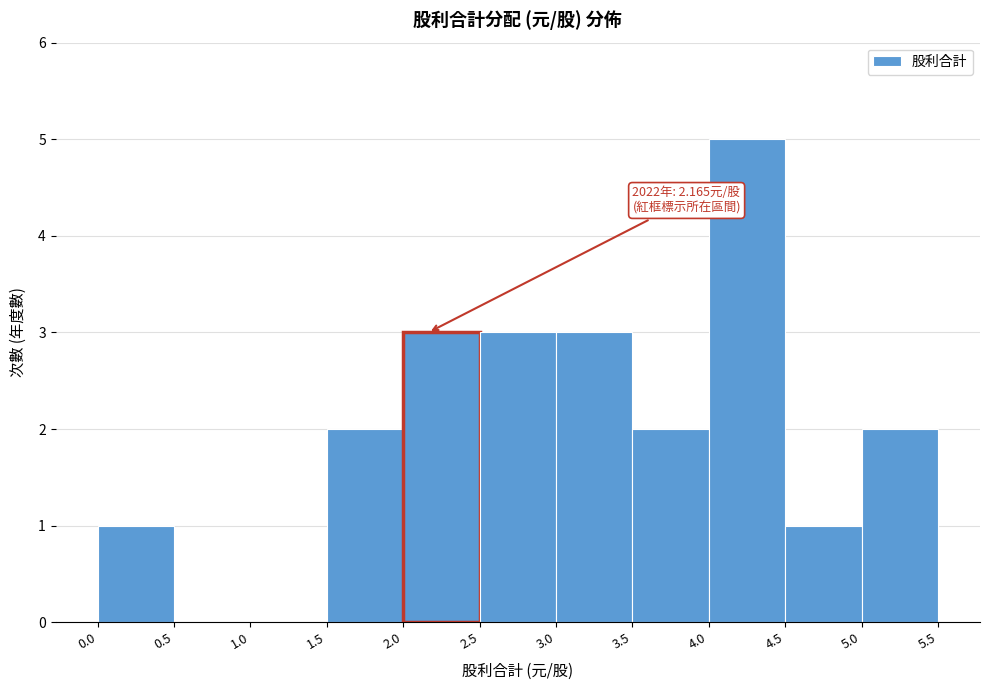

Over which range of the x-axis is the bar tallest?

4.0 to 4.5